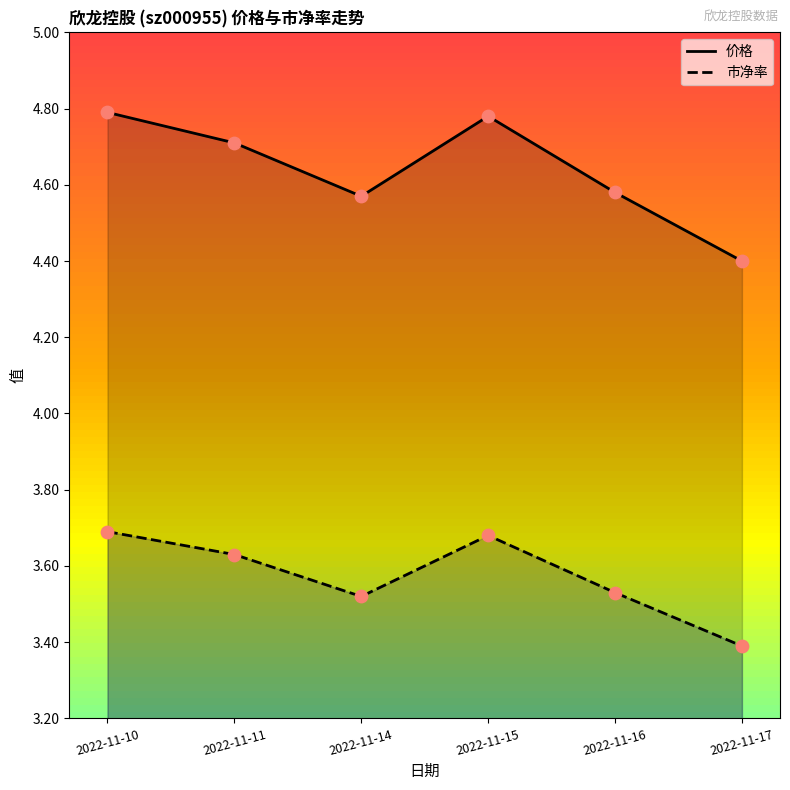

Is the value of 市净率 at 2022-11-14 greater than the value of 价格 at 2022-11-17?

No